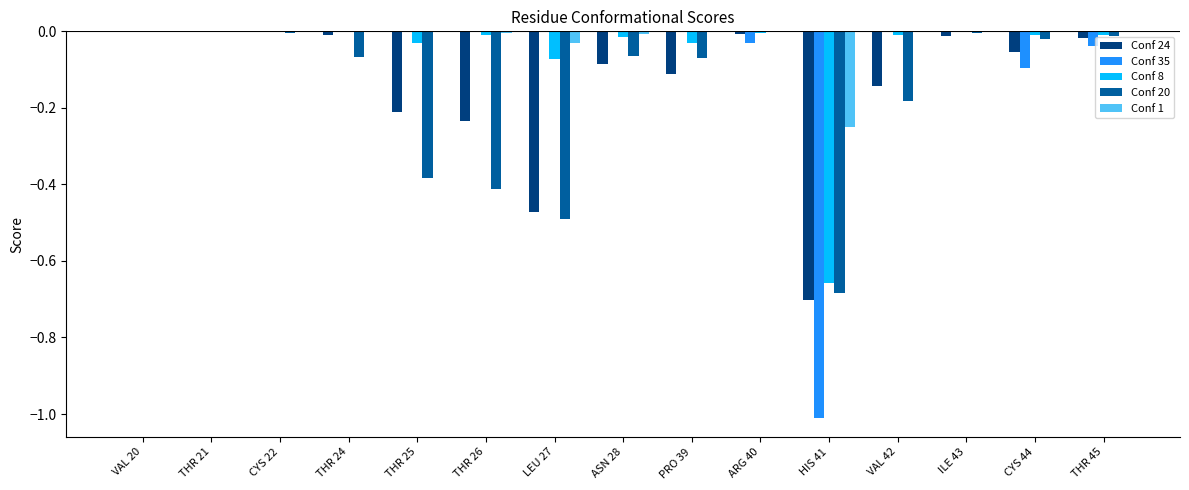

The value of Conf 20 at HIS 41 is -0.7. True or false?

True